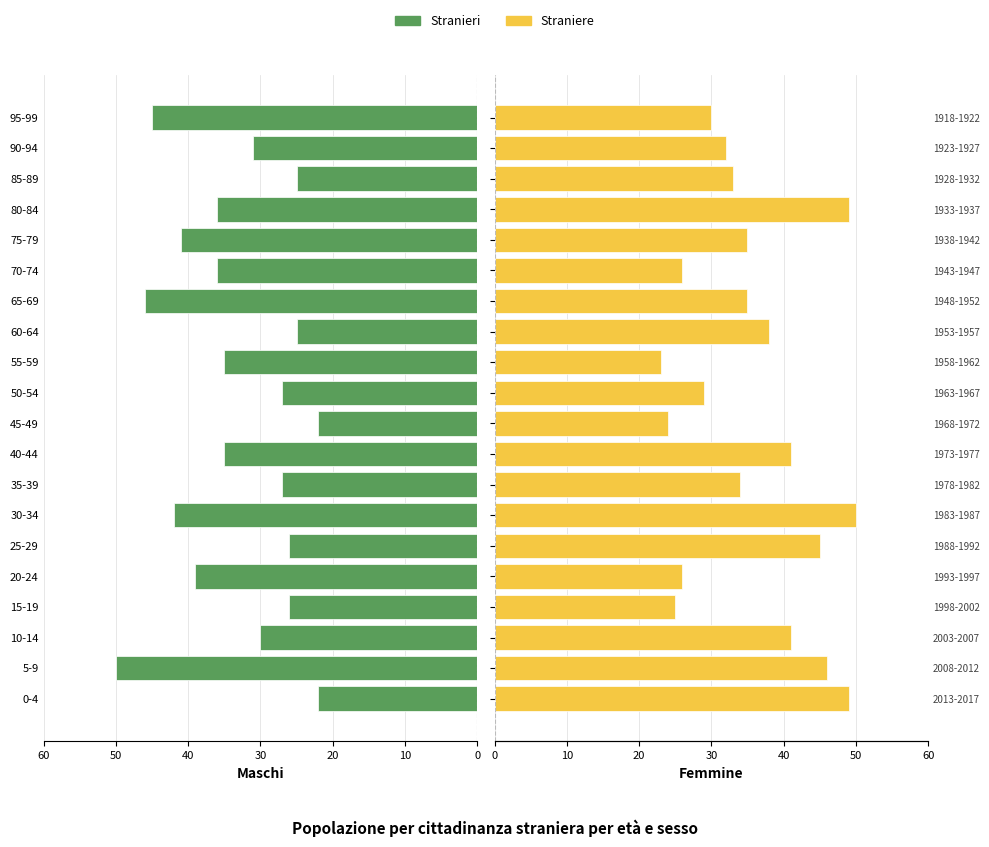

Does the chart contain stacked bars?

No